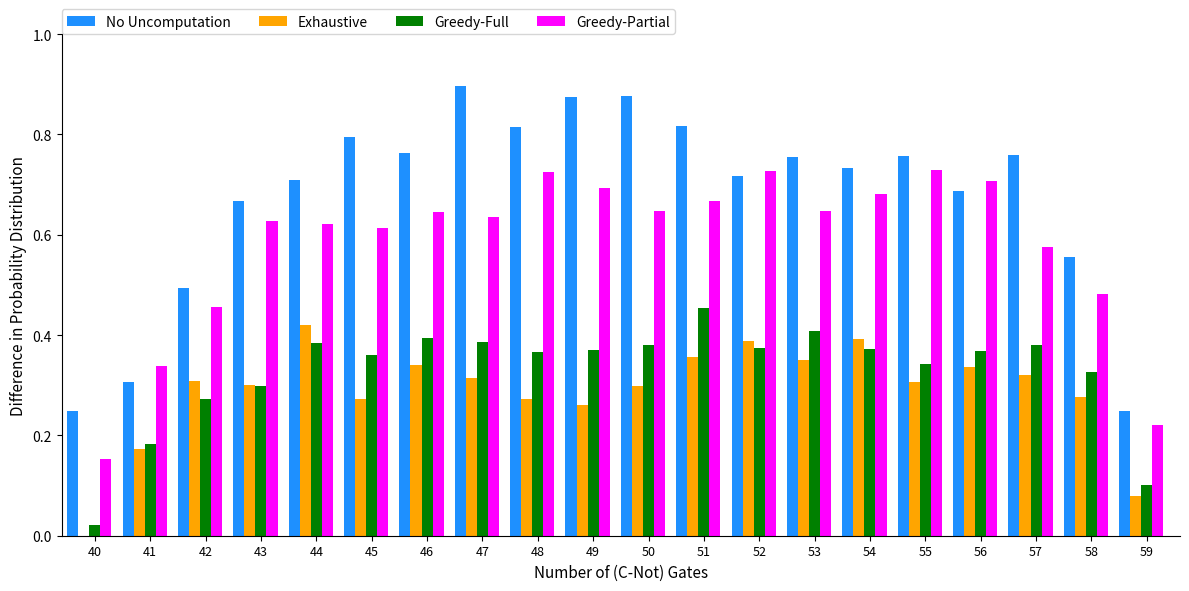

Are the bars grouped side by side (vs. stacked)?

Yes